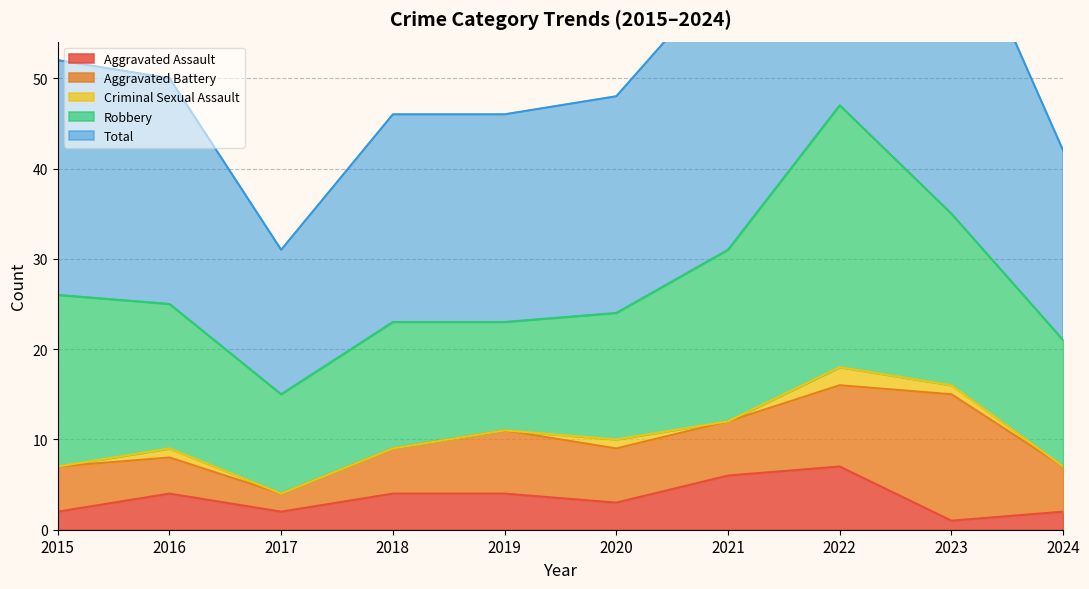

Which series has the largest total across all categories?

Total